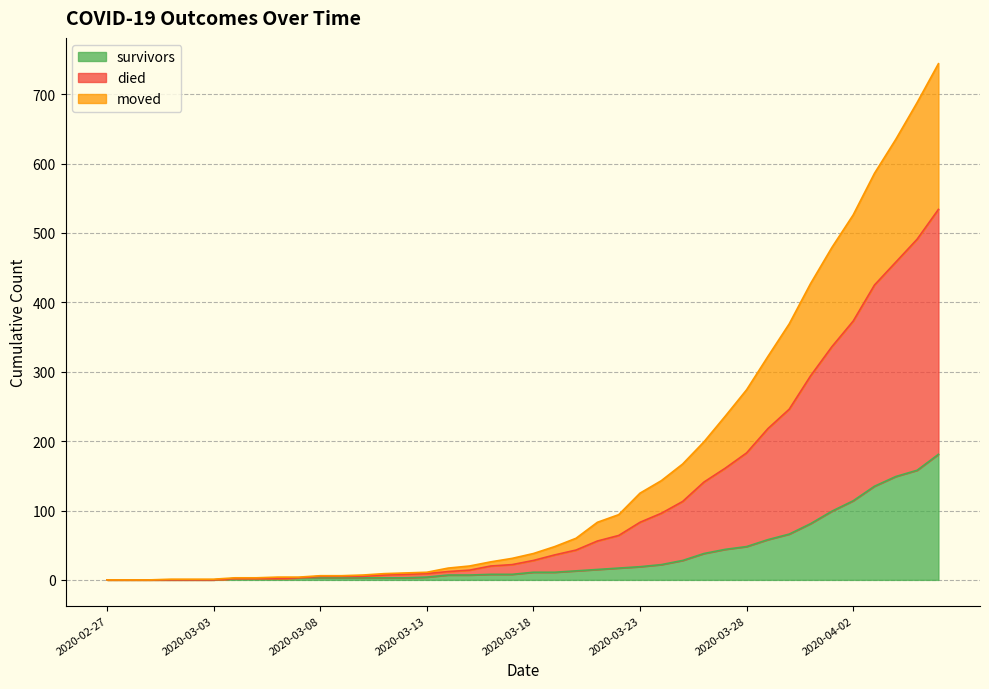

List the series in order of their overall mean, lowest first.

survivors, moved, died